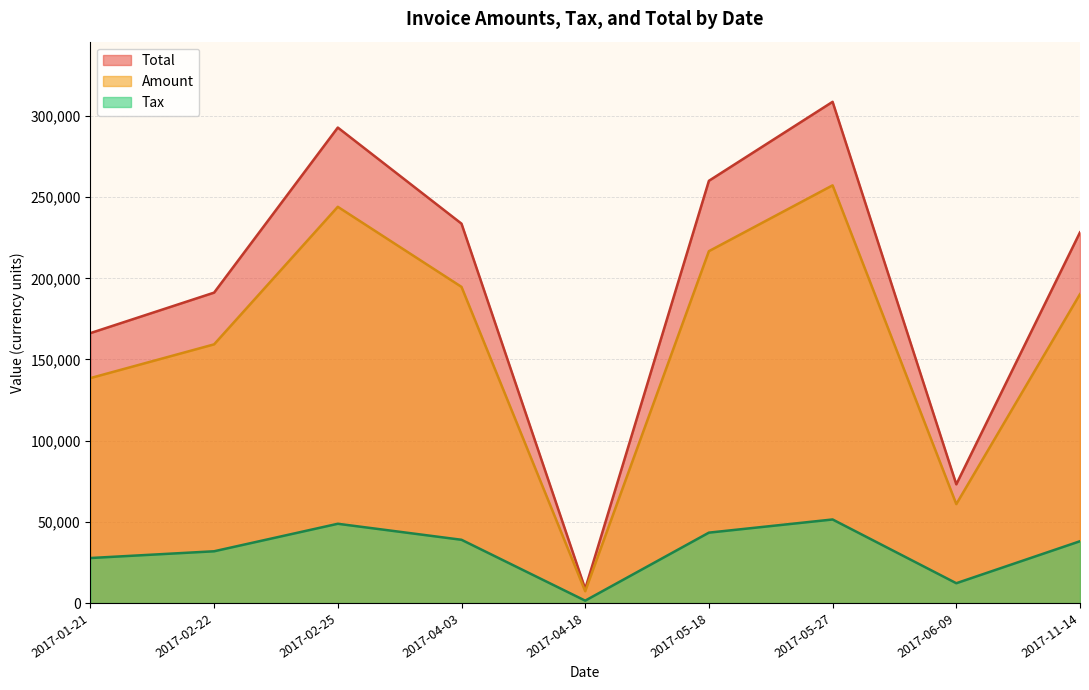

Where is Amount nearest to the value 132254?

2017-01-21